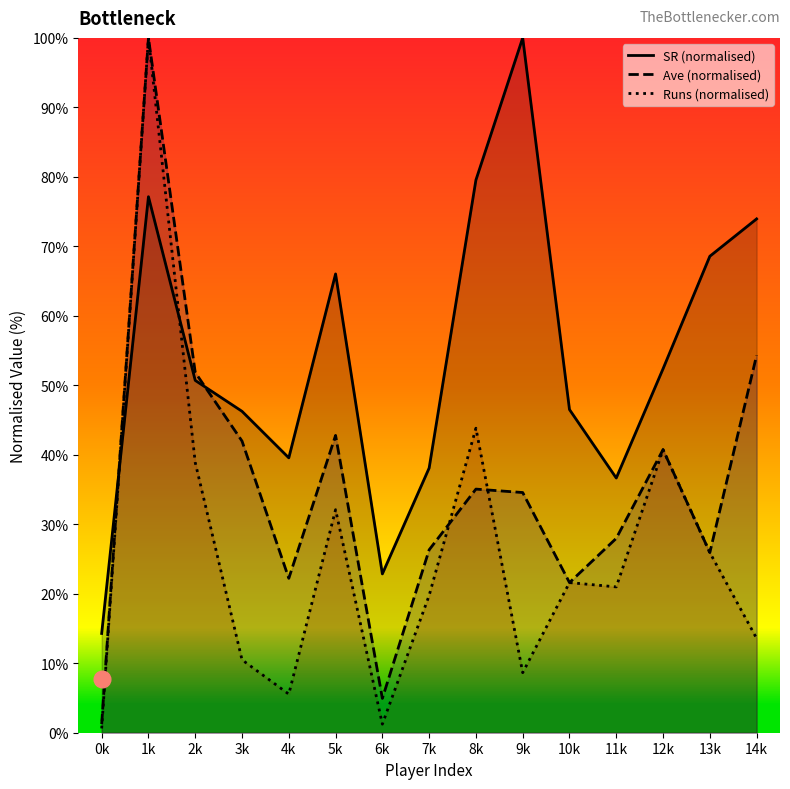

How many interior local valleys does the Runs (normalised) series have?

4